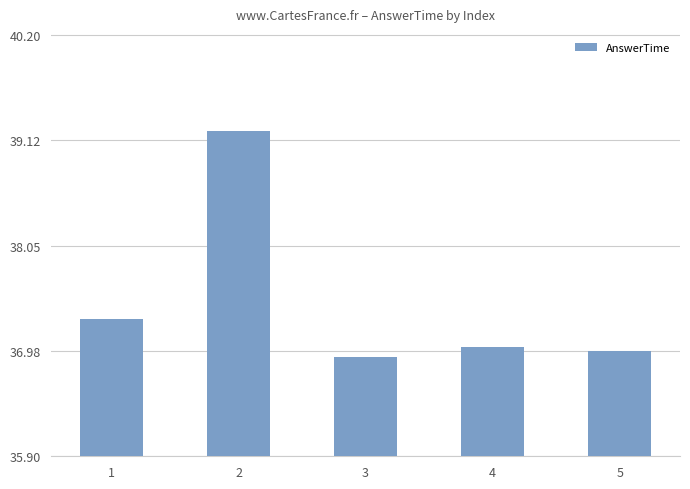

The chart shows a value of 23.3 at 3. True or false?

False